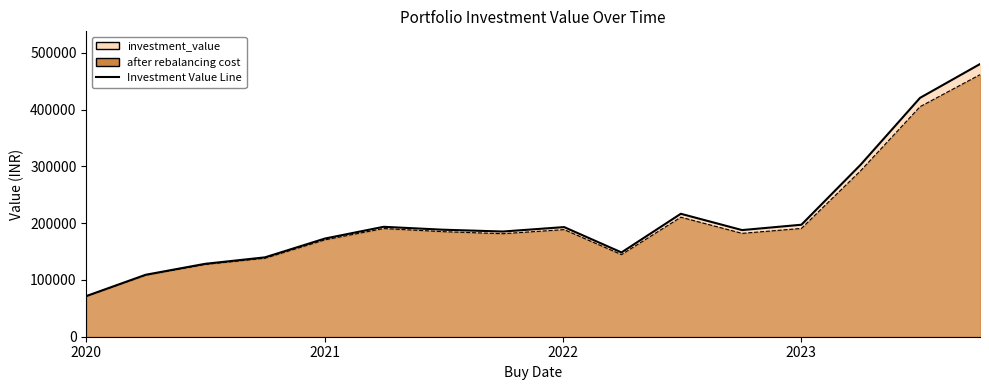

Which has a higher value, 2022-04-01 or 2021-04-01?

2021-04-01